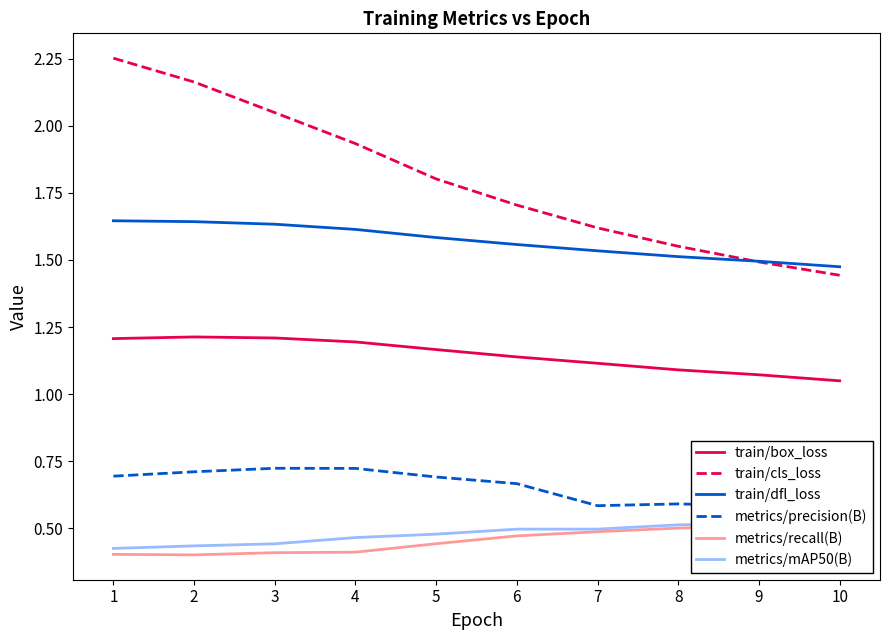

True or false: train/dfl_loss has a value of 2.2 at 1.

False